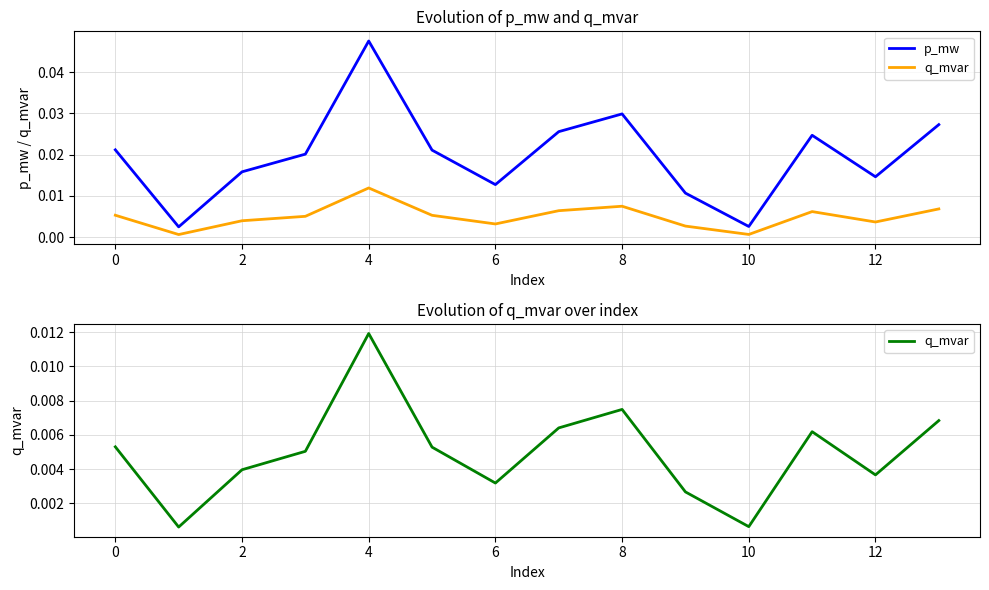

What are all the series names shown in the legend?

p_mw, q_mvar